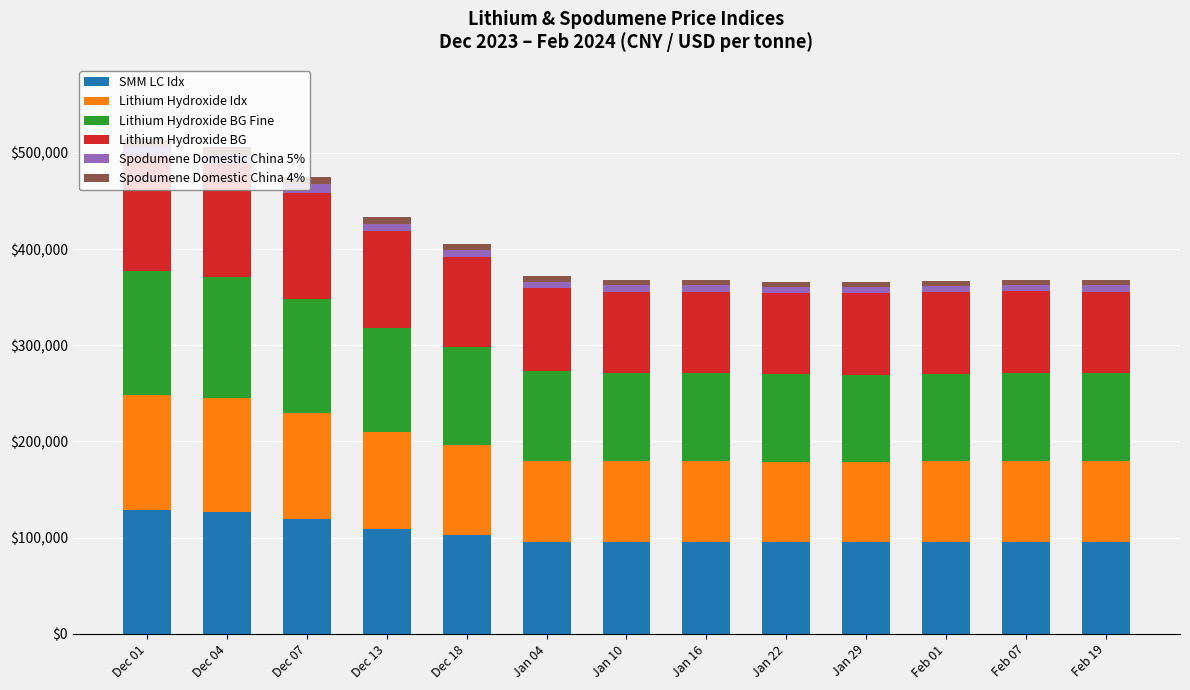

What is the difference between the maximum and minimum values in the SMM LC Idx series?

33202